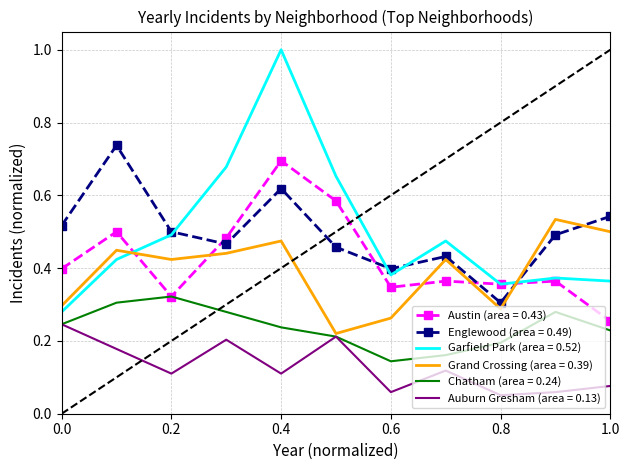

Which series has the widest spread of values?

Garfield Park (area = 0.52)